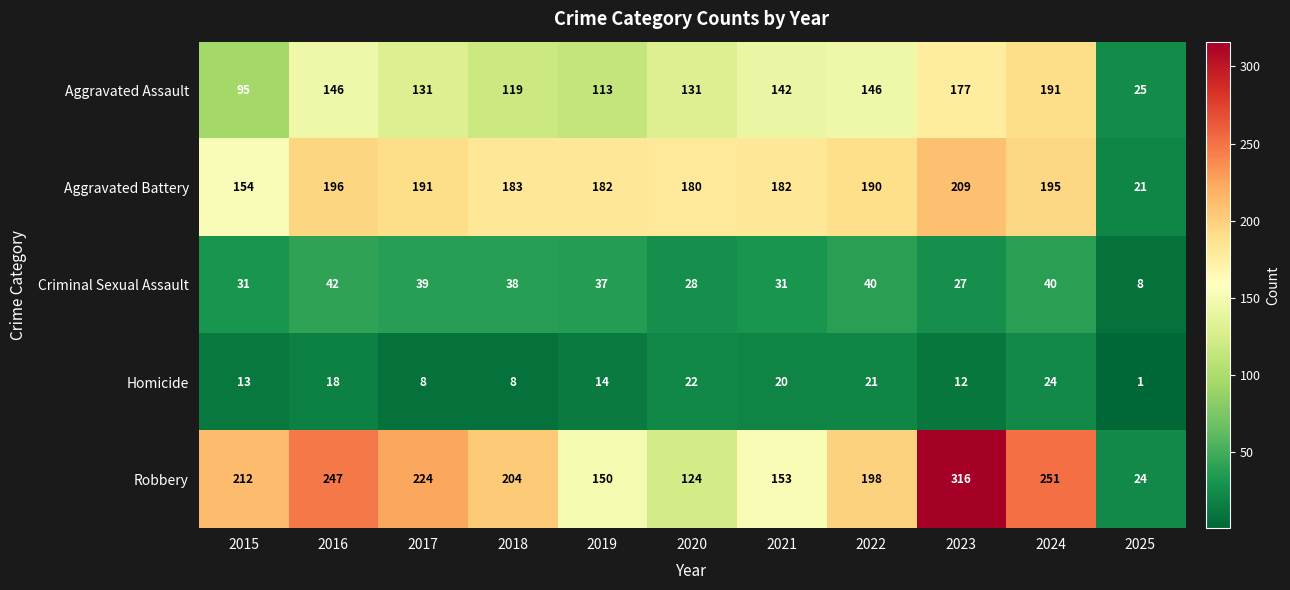

What is the total value across all series at 2025?

79